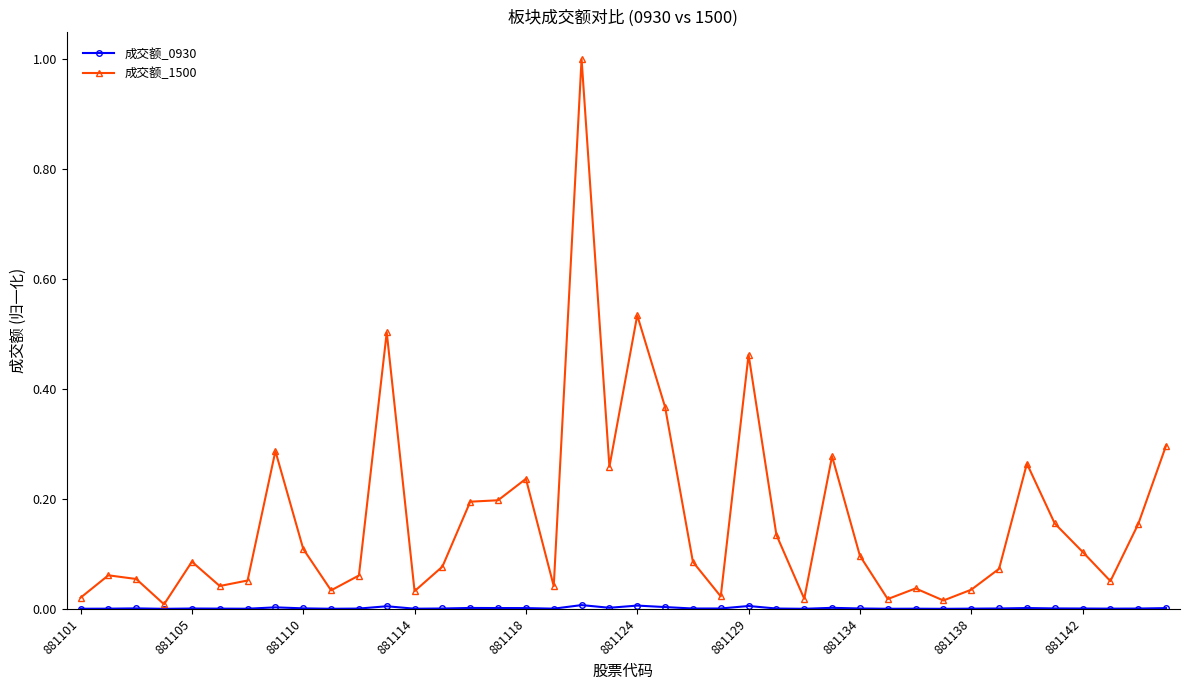

Which series has the widest spread of values?

成交额_1500